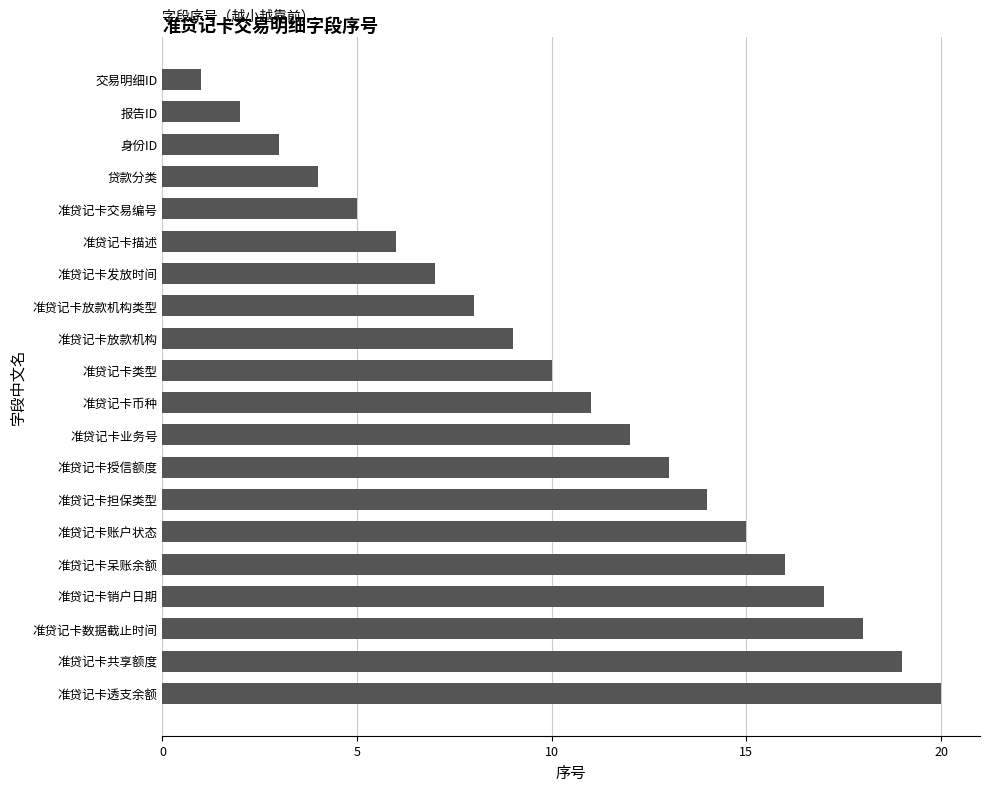

What is the approximate value at 准贷记卡币种?

11